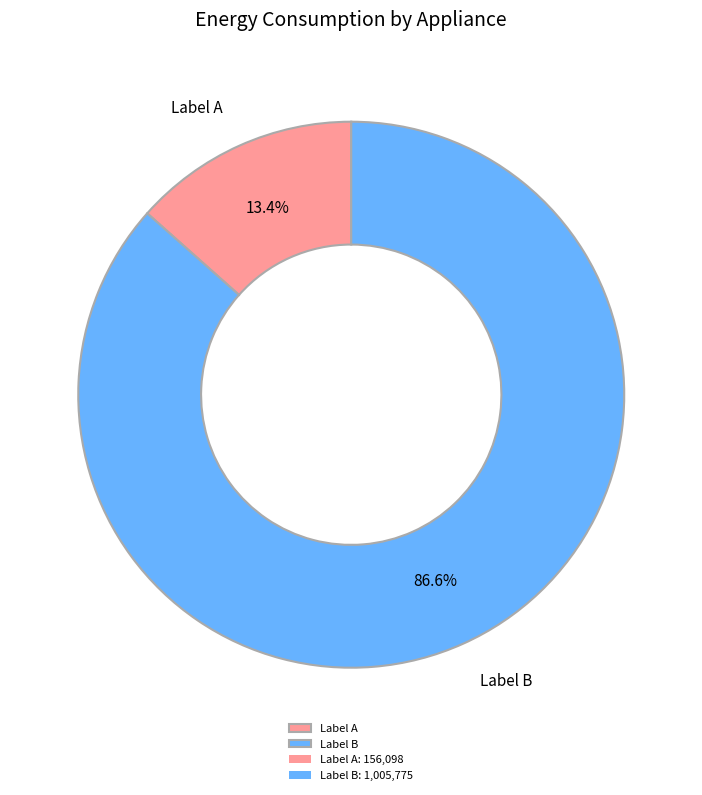

Rank the categories by value from lowest to highest.

Label A, Label B